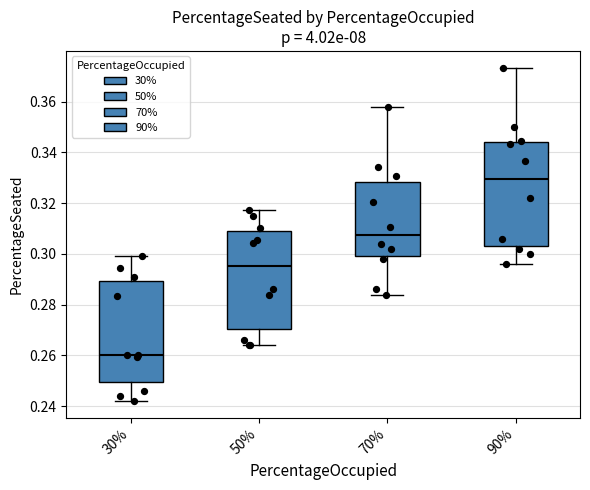

Reading left to right, read every box against the y-axis: the position of its median line, the range the box covers, and the ends of its whiskers. The values are not printed on the chart, so give them approximately, as read against the axis.

30%: median 0.260, box 0.250 to 0.290, whiskers 0.242 to 0.300
50%: median 0.296, box 0.270 to 0.310, whiskers 0.264 to 0.318
70%: median 0.308, box 0.300 to 0.328, whiskers 0.284 to 0.358
90%: median 0.330, box 0.304 to 0.344, whiskers 0.296 to 0.374